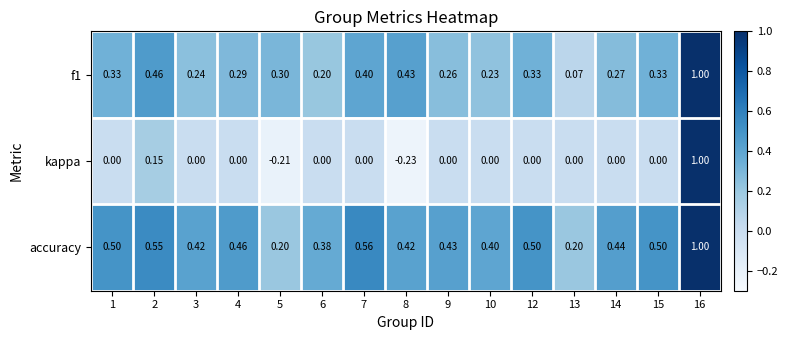

Is the value of kappa at 4 greater than the value of f1 at 2?

No